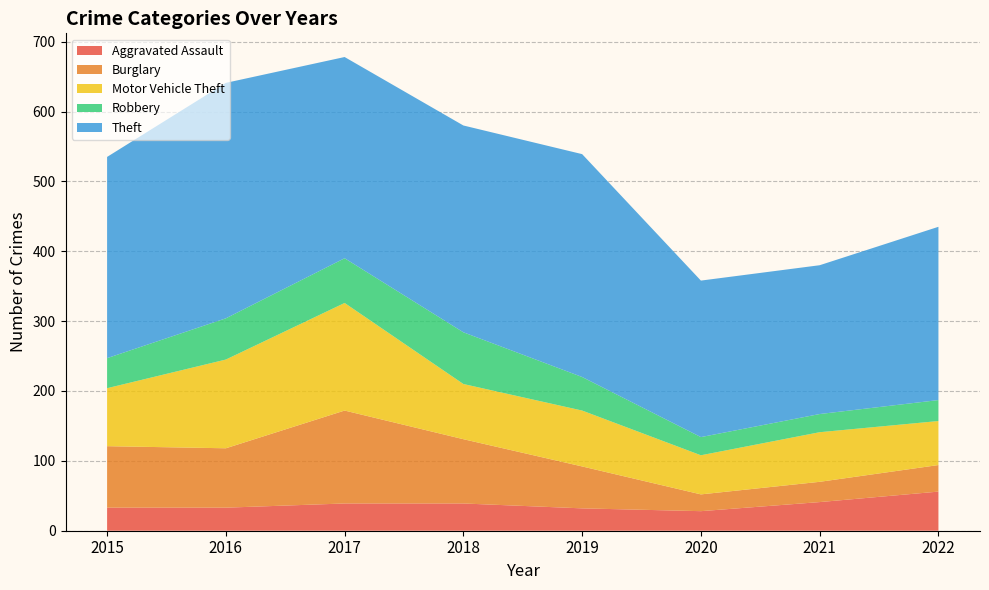

Reading left to right, list all the values displayed in this chart.

Aggravated Assault: 33	33	39	39	32	28	41	56
Burglary: 88	85	133	92	60	24	29	38
Motor Vehicle Theft: 83	127	154	79	80	56	71	63
Robbery: 43	59	64	74	48	26	26	30
Theft: 288	337	288	296	319	224	213	248